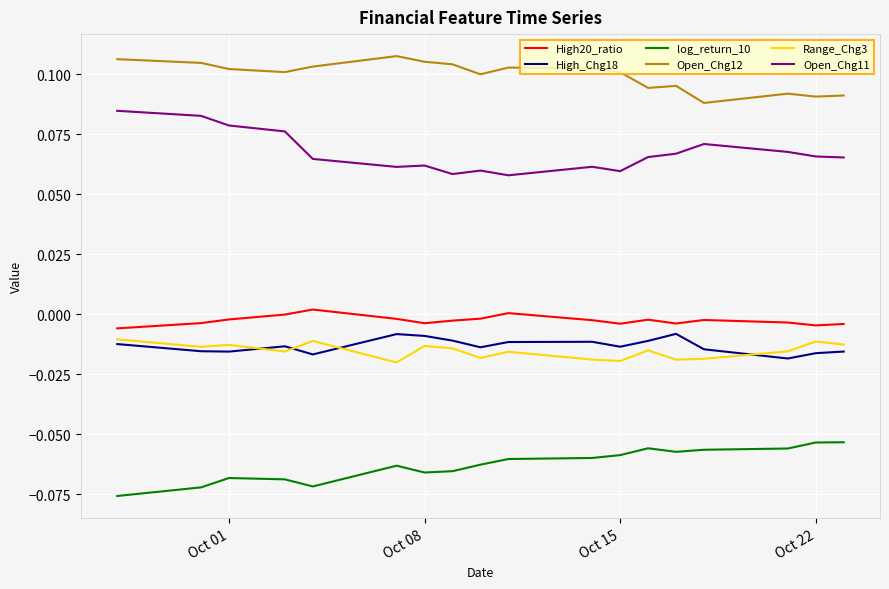

True or false: High20_ratio and Open_Chg11 cross at least once.

False